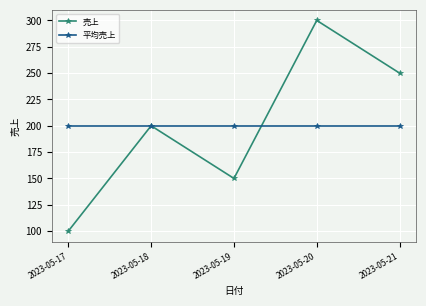

What is the smallest value displayed?

100